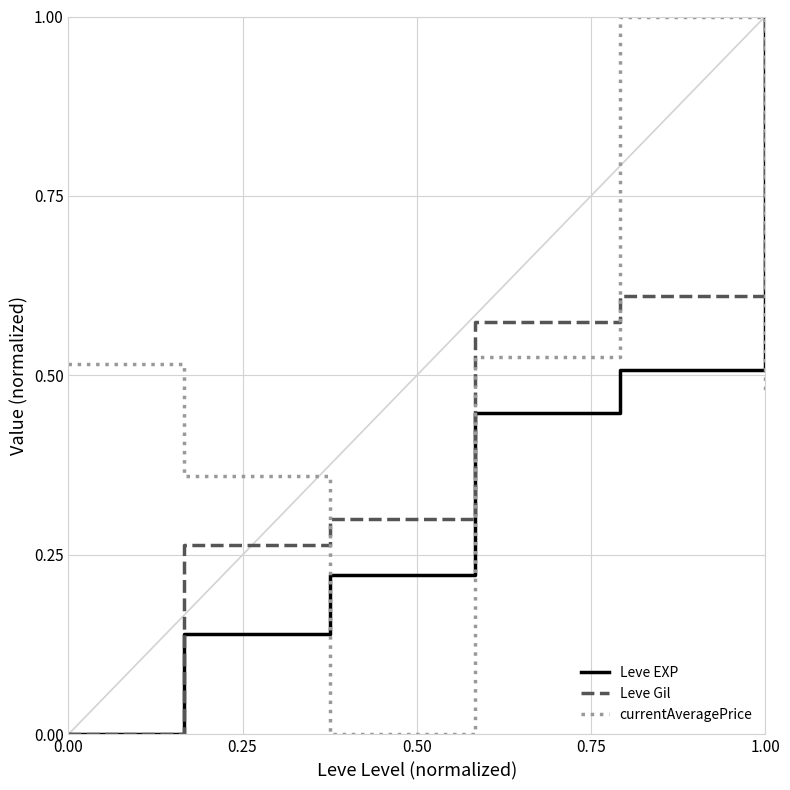

Which series has the largest total across all categories?

currentAveragePrice